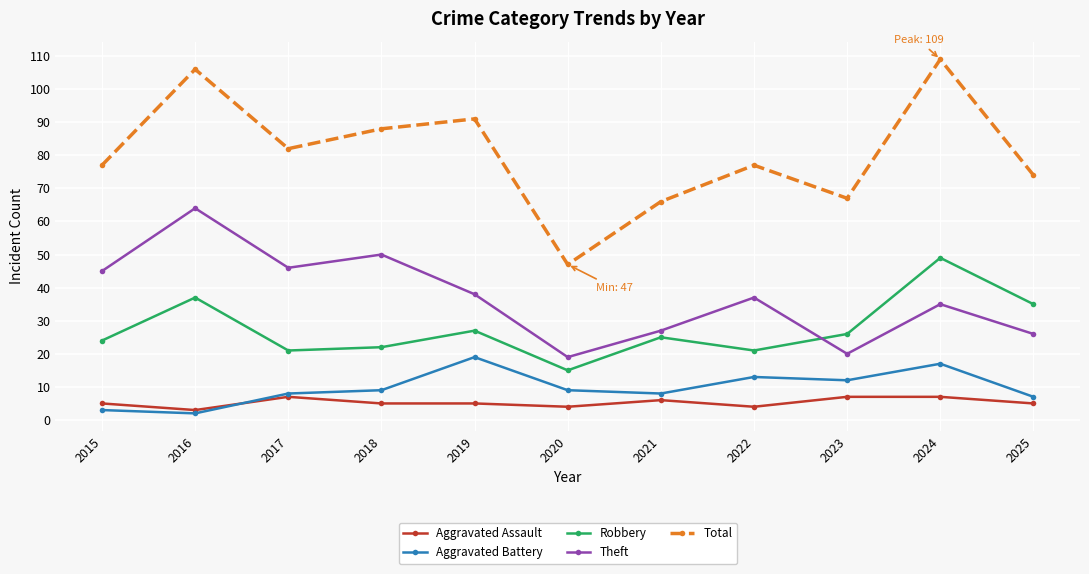

What are all the series names shown in the legend?

Aggravated Assault, Aggravated Battery, Robbery, Theft, Total